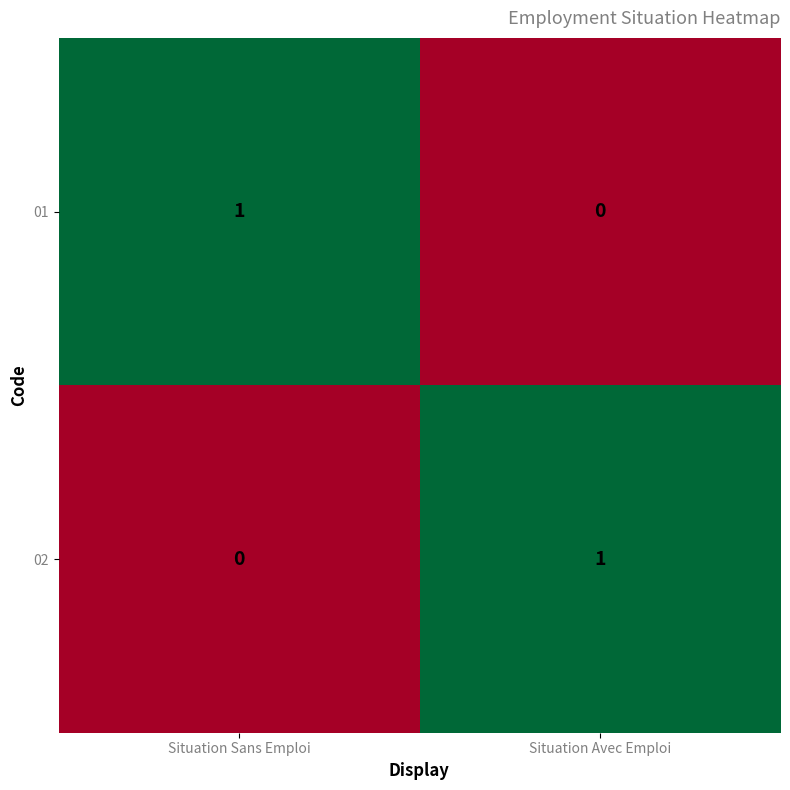

Which category has the highest value in the 02 series?

Situation Avec Emploi